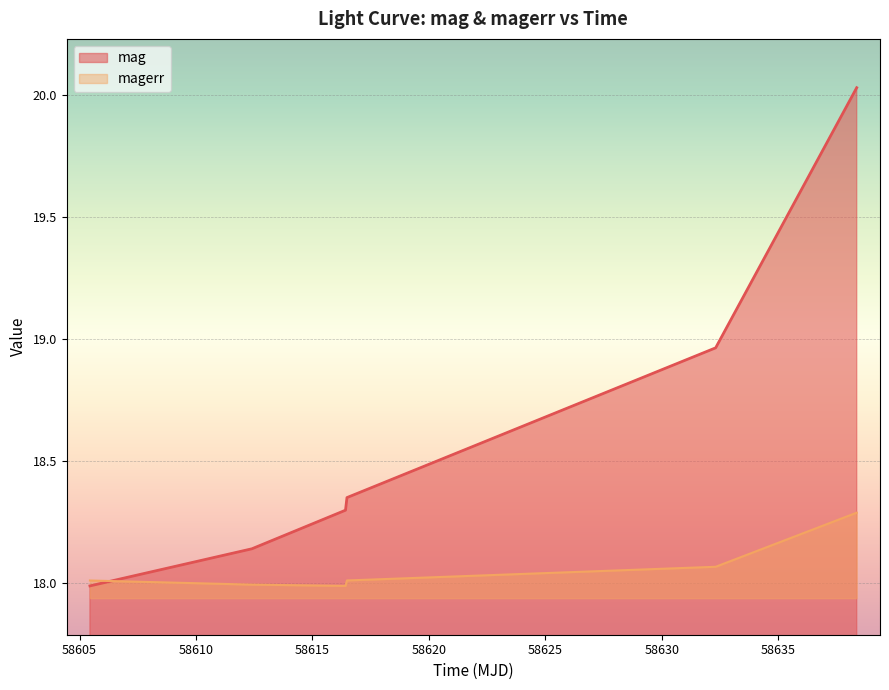

How many intersections are there between magerr and mag?

1